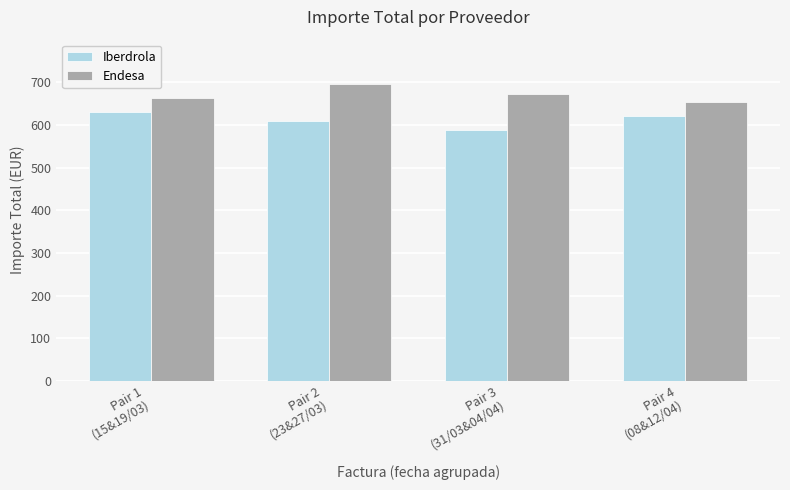

Where is Iberdrola nearest to the value 610?

Pair 2
(23&27/03)